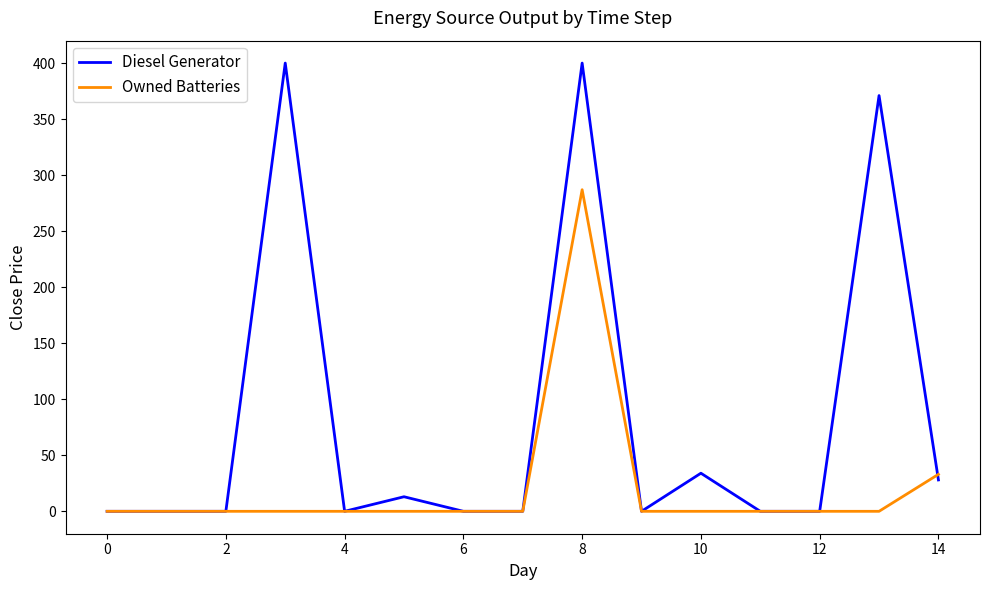

List the series in order of their peak value, highest first.

Diesel Generator, Owned Batteries